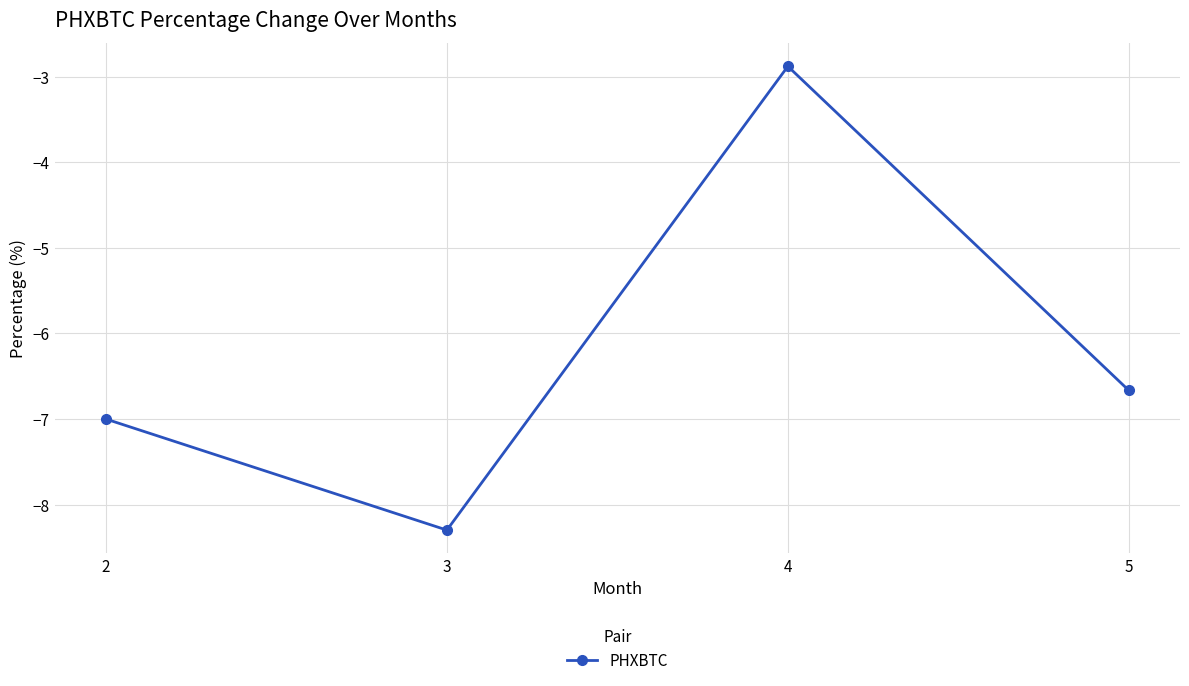

Is it true that the value at 2 is -7.0?

True